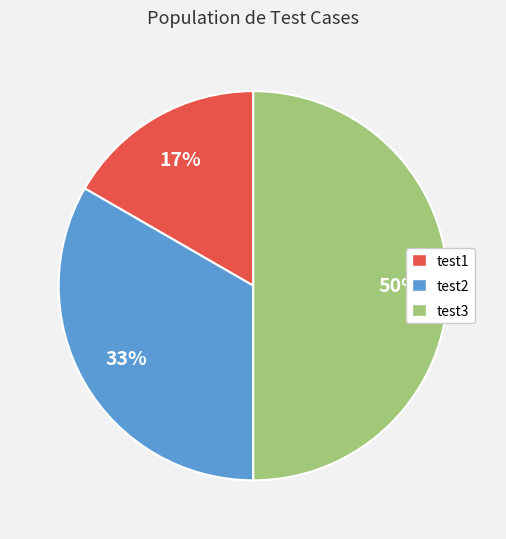

What percentage is the test3 slice, to the nearest percent?

50%